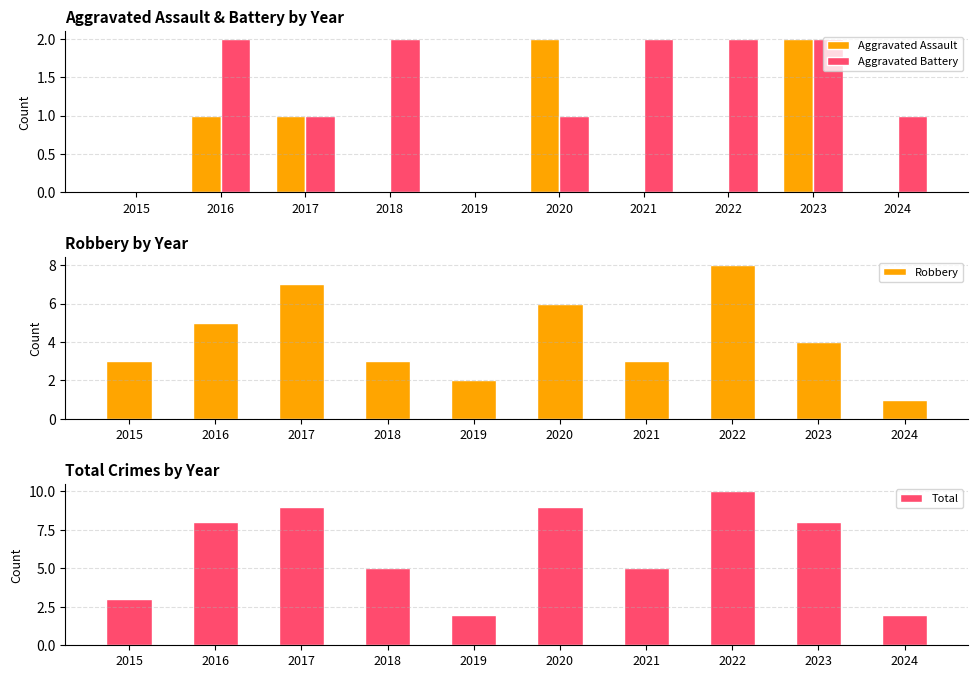

What is the spread (max minus min) of values at 2016?

7